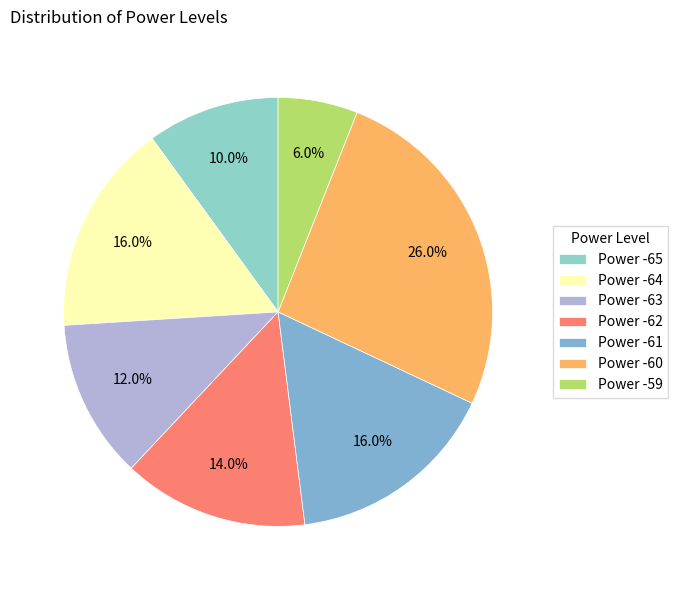

How many segments does this pie chart have?

7